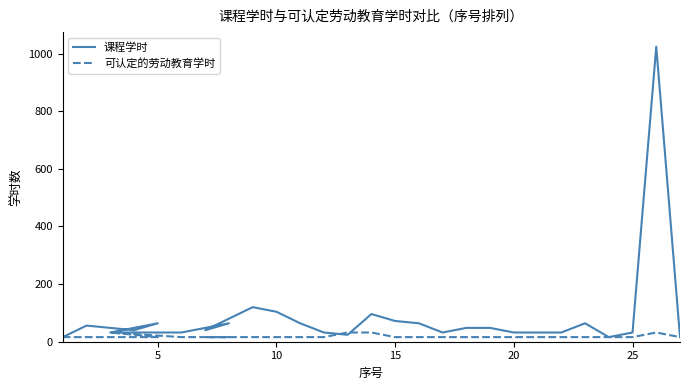

How many interior local peaks does the 课程学时 series have?

7